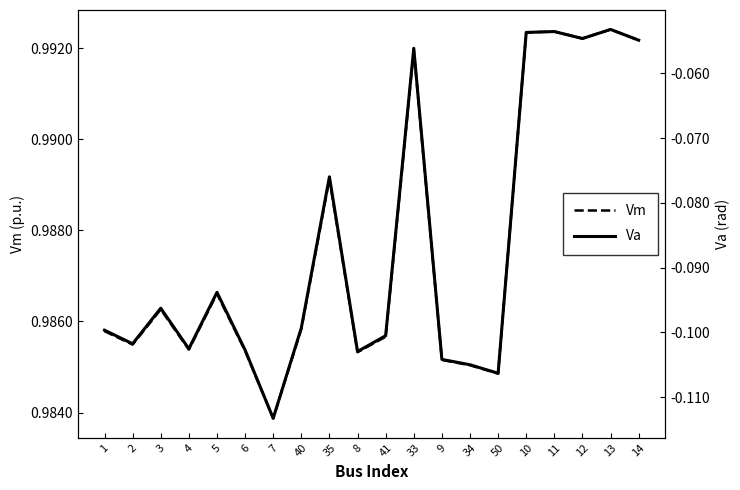

Which category has the highest value across all series?

13